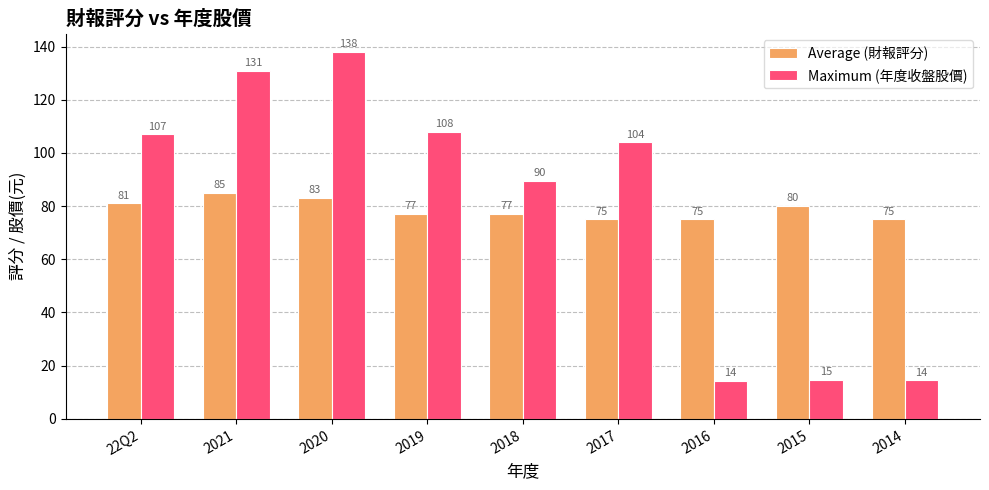

At 2021, list the series in order from smallest to largest.

Average (財報評分), Maximum (年度收盤股價)